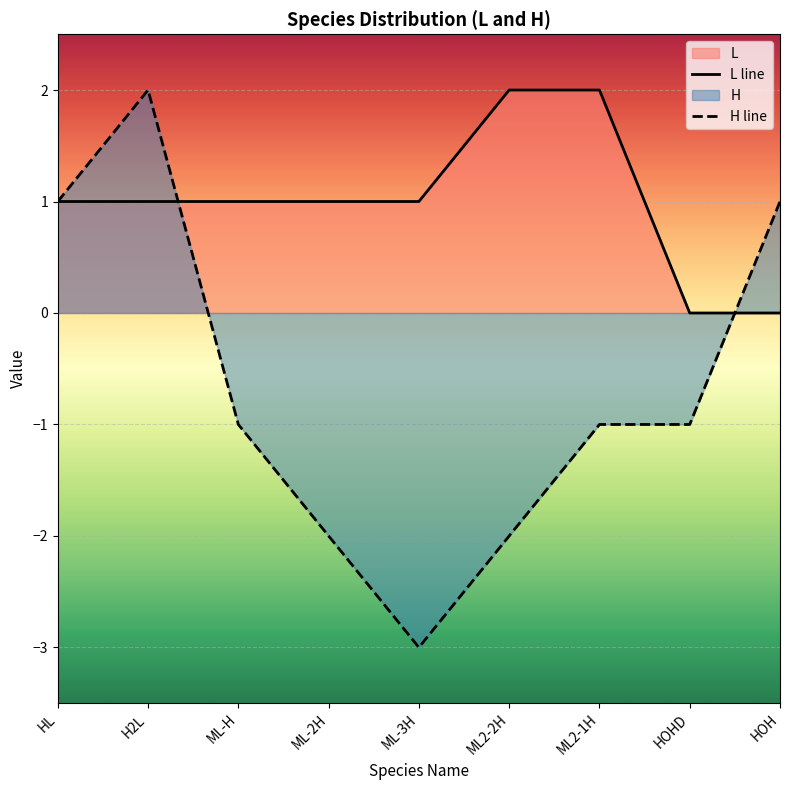

Which has a higher value, ML-2H or ML-3H?

ML-2H